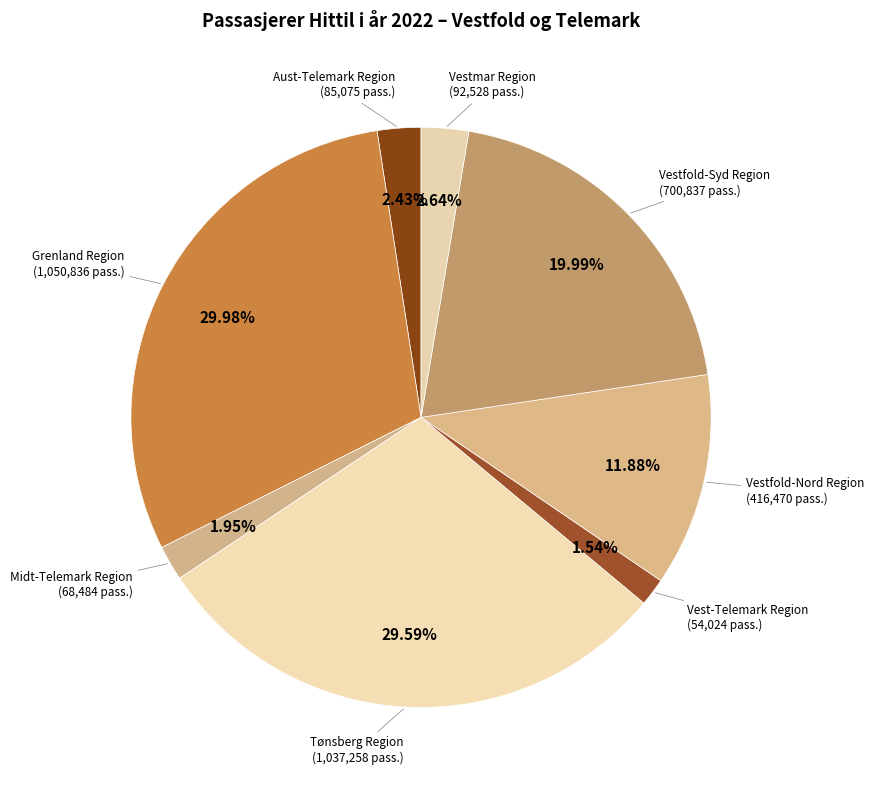

How many slices are in this pie chart?

8